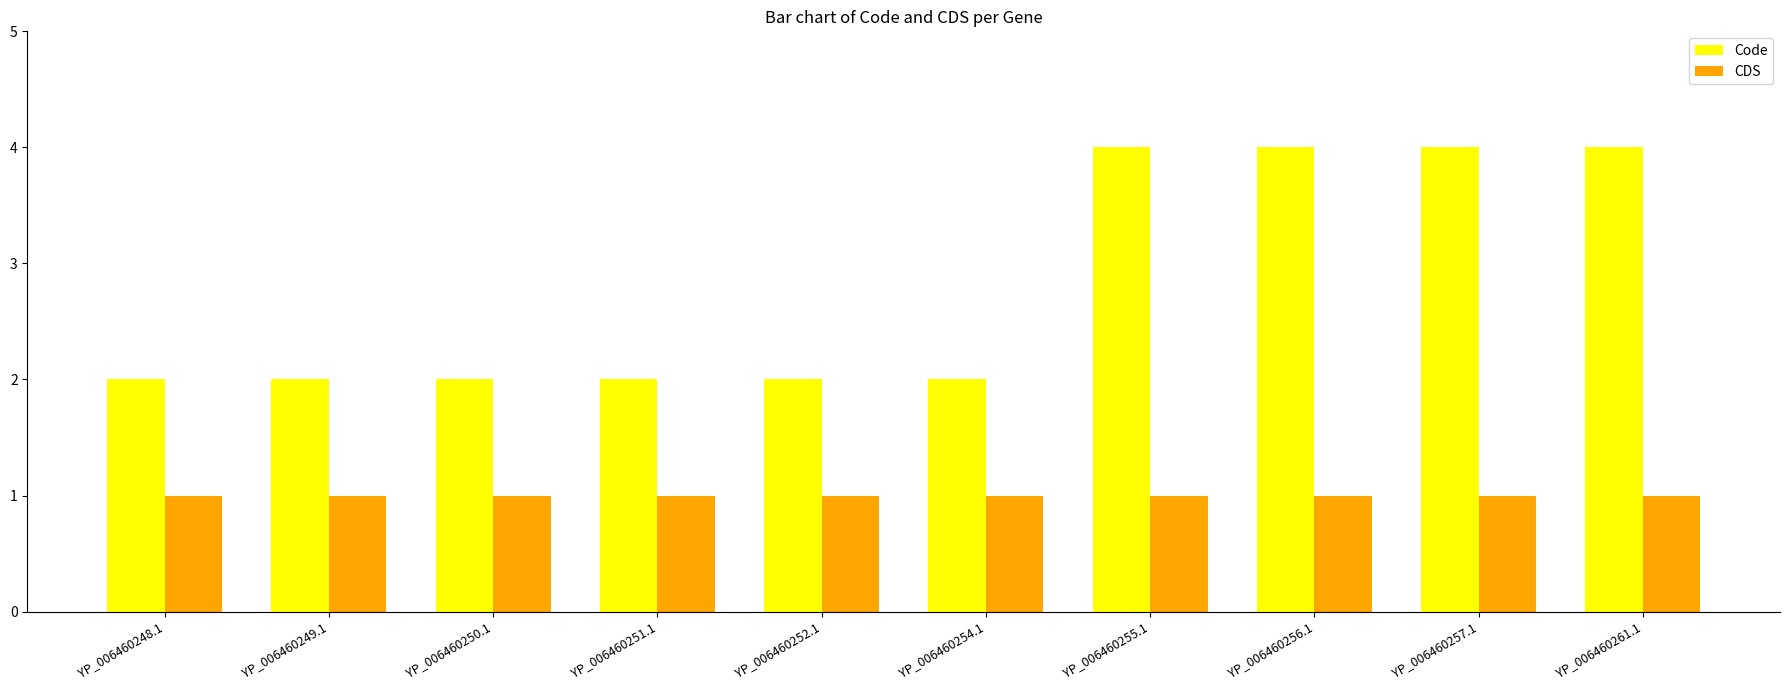

Rank the series at YP_006460249.1 from lowest to highest value.

CDS, Code